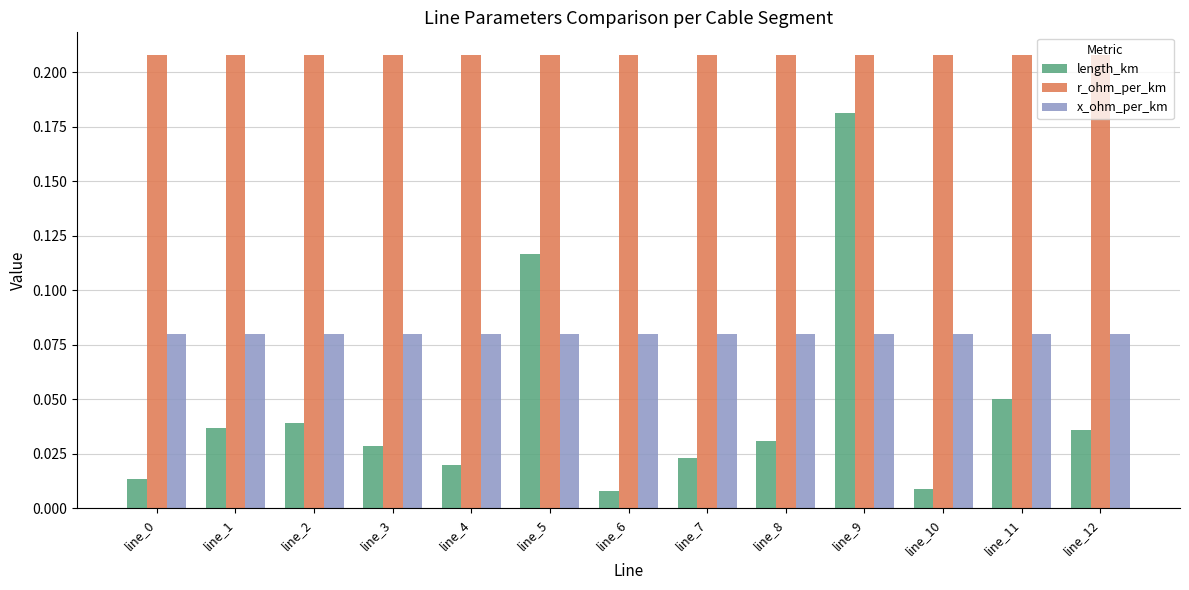

Which series has the widest spread of values?

length_km